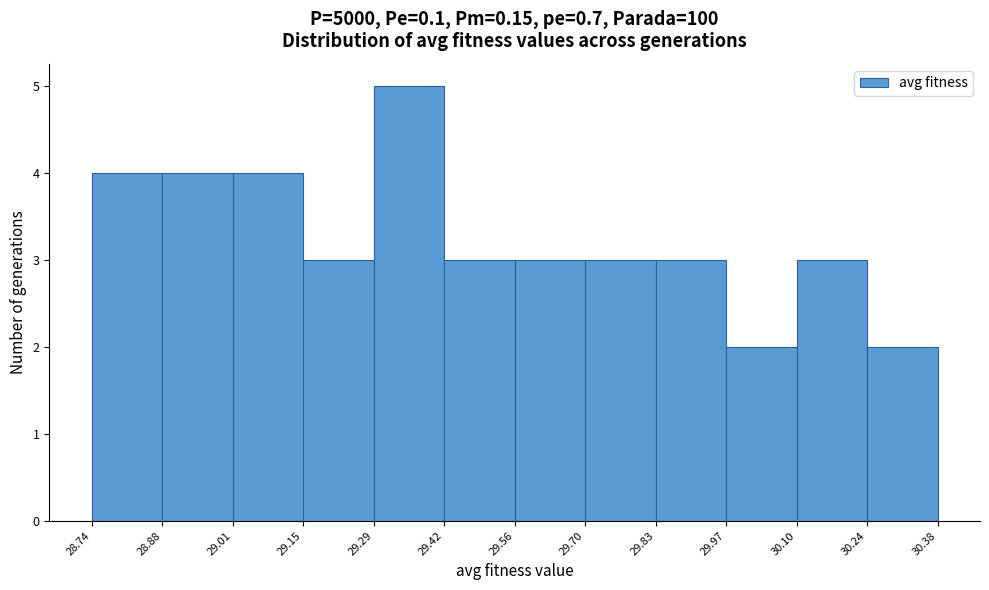

Over which range of the x-axis is the bar tallest?

29.29 to 29.42